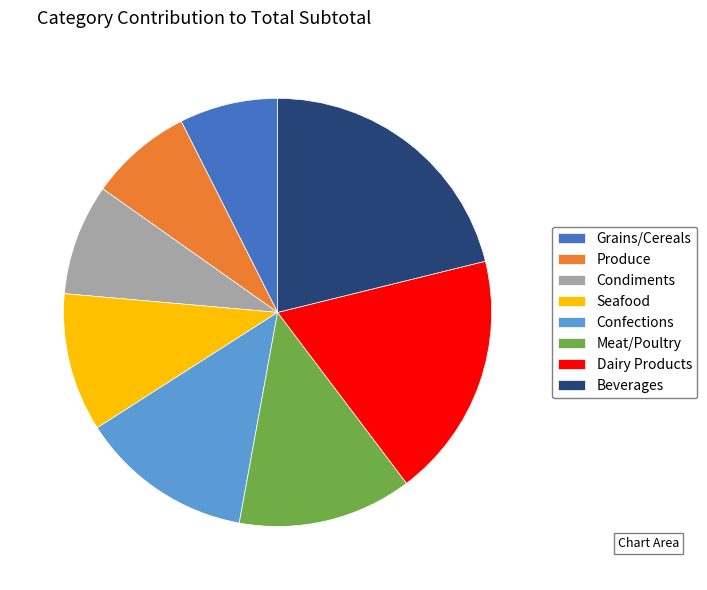

Which category has the biggest portion of the pie?

Beverages